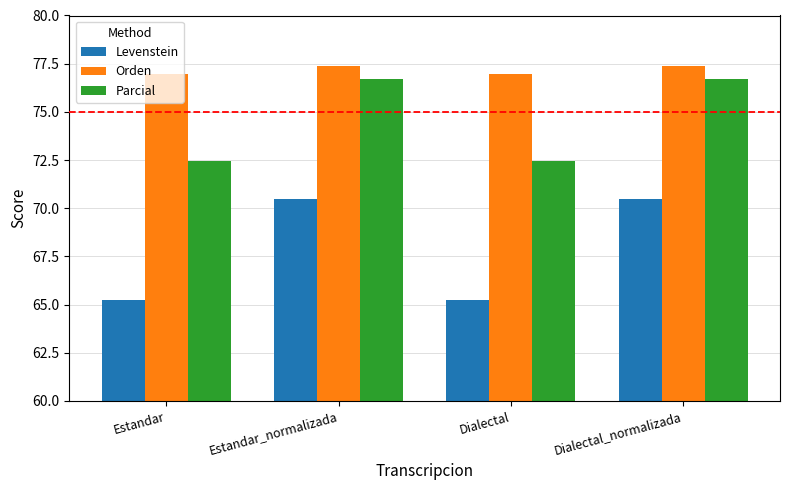

What is the average value of the Parcial series?

74.6